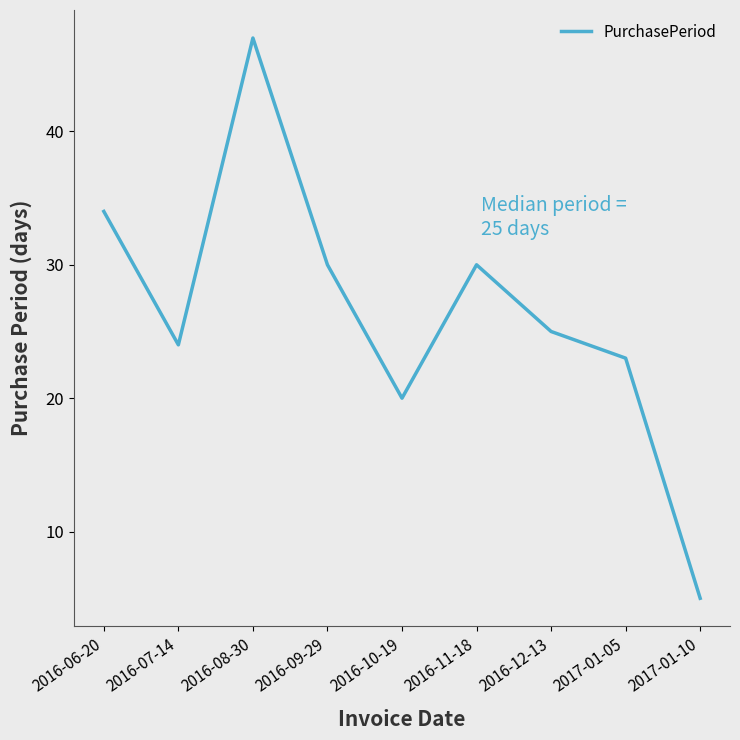

Reading left to right, extract all data points from this chart.

2016-06-20=34	2016-07-14=24	2016-08-30=47	2016-09-29=30	2016-10-19=20	2016-11-18=30	2016-12-13=25	2017-01-05=23	2017-01-10=5